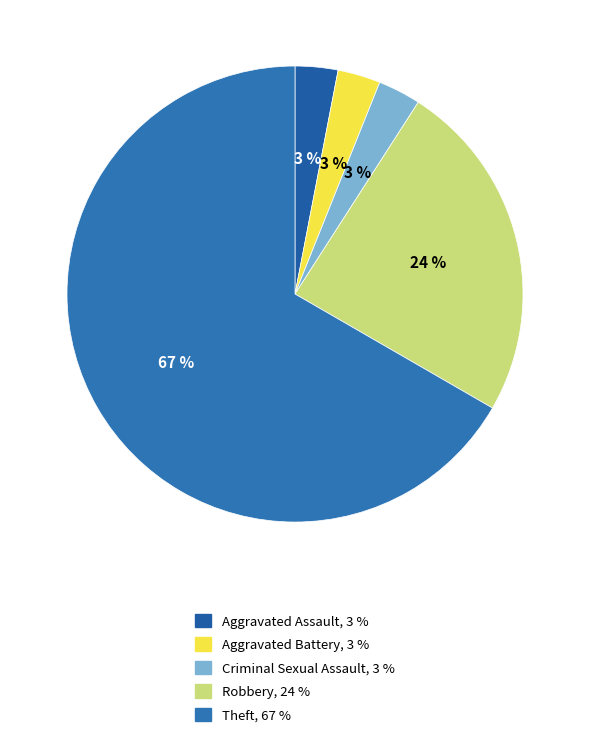

To the nearest percent, what is the difference between the largest and smallest slice percentages?

64%